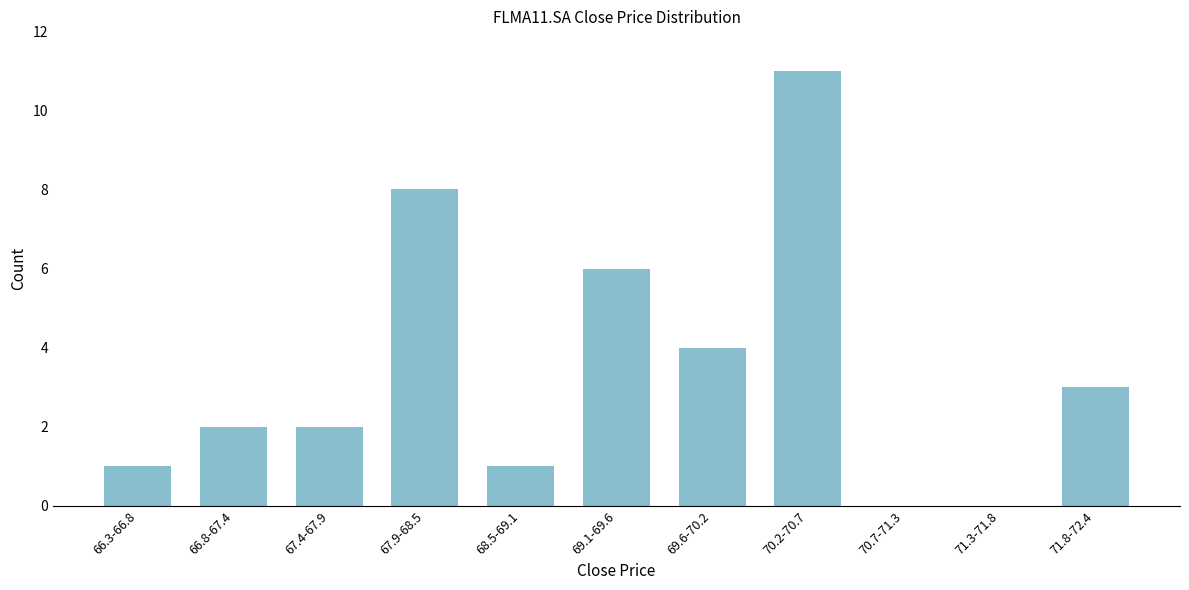

Reading right to left, list all the values displayed in this chart.

71.8-72.4=3	71.3-71.8=0	70.7-71.3=0	70.2-70.7=11	69.6-70.2=4	69.1-69.6=6	68.5-69.1=1	67.9-68.5=8	67.4-67.9=2	66.8-67.4=2	66.3-66.8=1